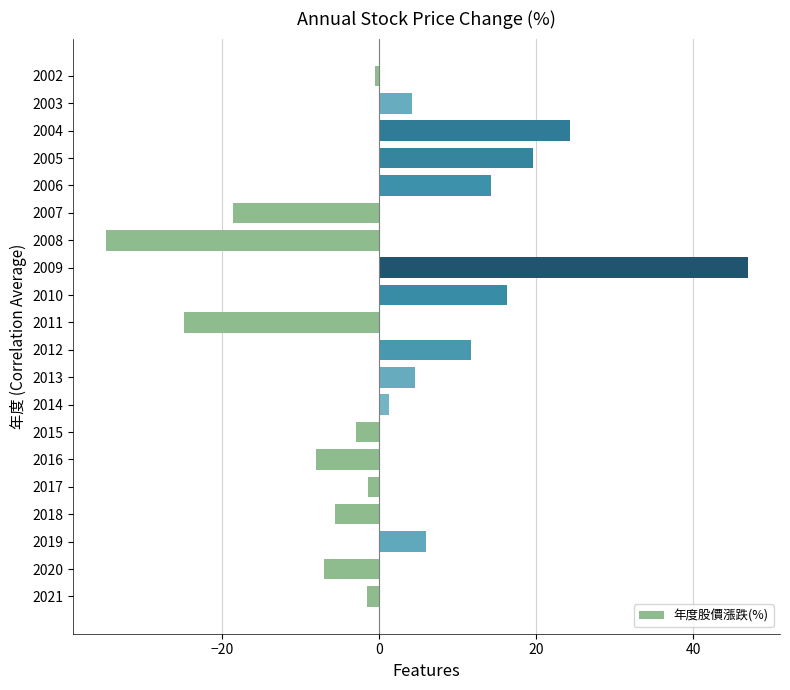

What is the difference between the second highest and minimum values?

59.2